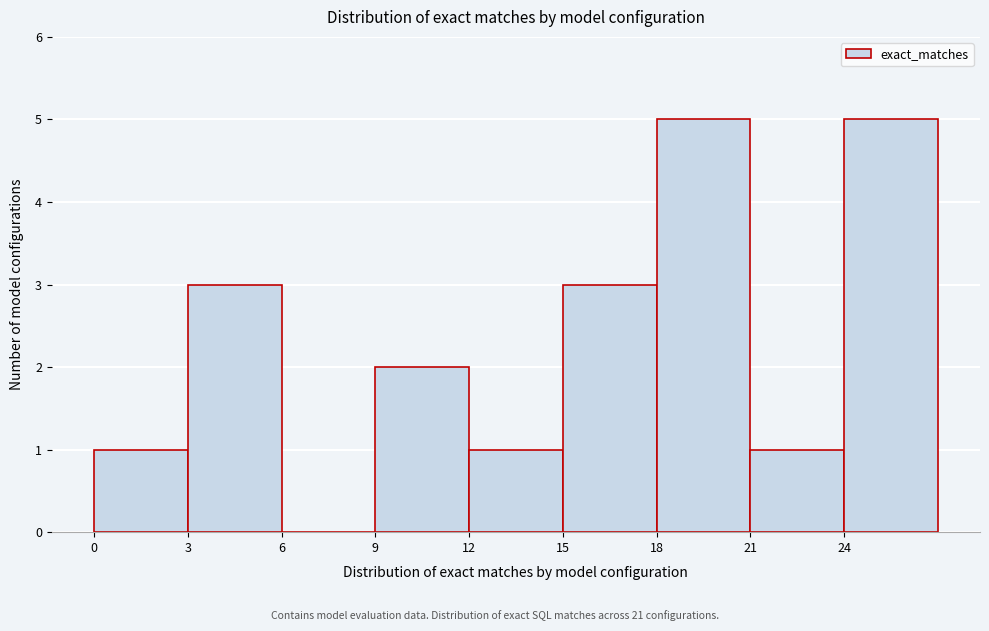

Reading left to right, transcribe this chart: for each bar, give the range it covers on the x-axis and its height. The values are not printed on the chart, so give them approximately, as read against the axis.

0 to 3: 1
3 to 6: 3
6 to 9: 0
9 to 12: 2
12 to 15: 1
15 to 18: 3
18 to 21: 5
21 to 24: 1
24 to 27: 5